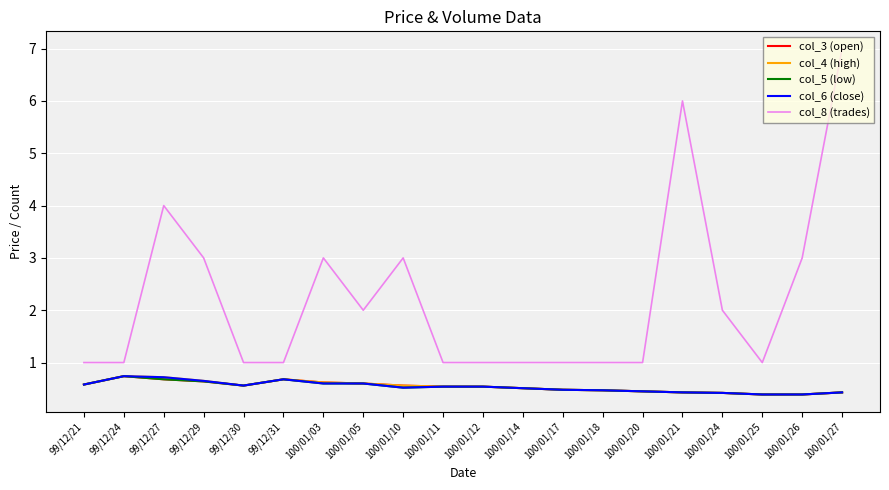

What is the lowest value of the col_3 (open) series?

0.4